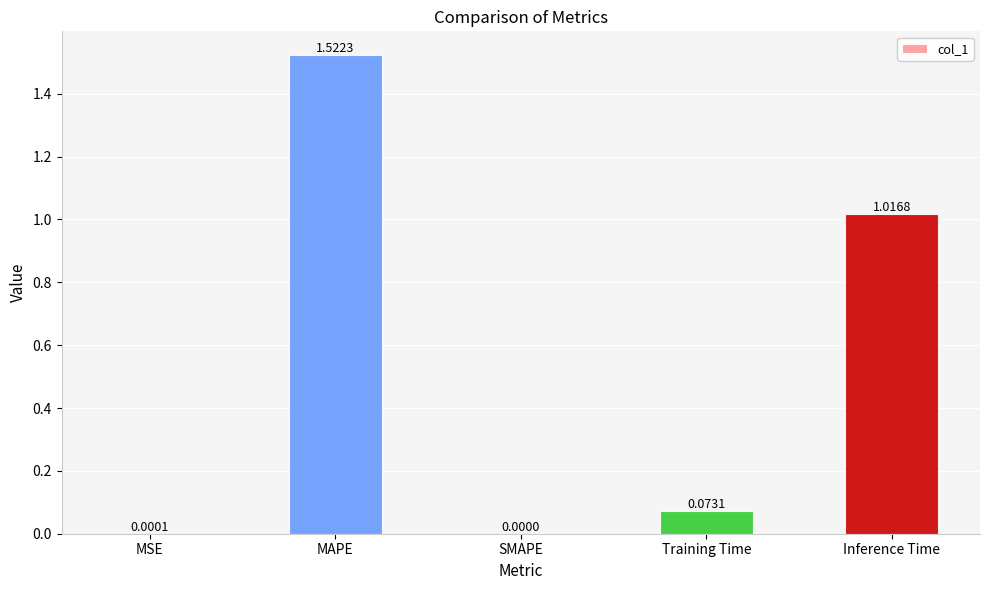

What is the average value?

0.5